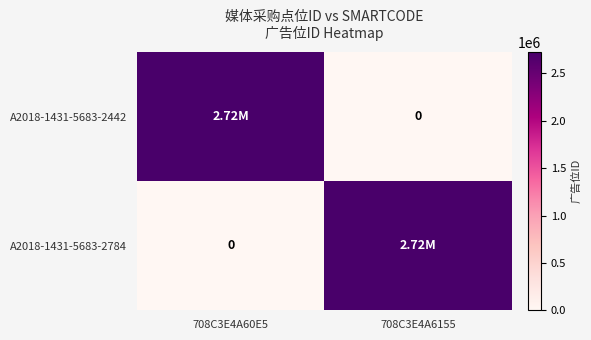

List the labels in order of A2018-1431-5683-2442 value, largest first.

708C3E4A60E5, 708C3E4A6155